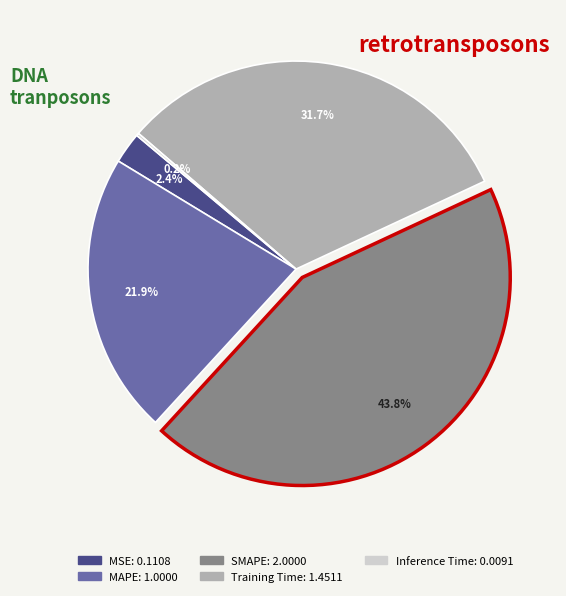

What percentage do SMAPE and MSE together represent?

46.2%